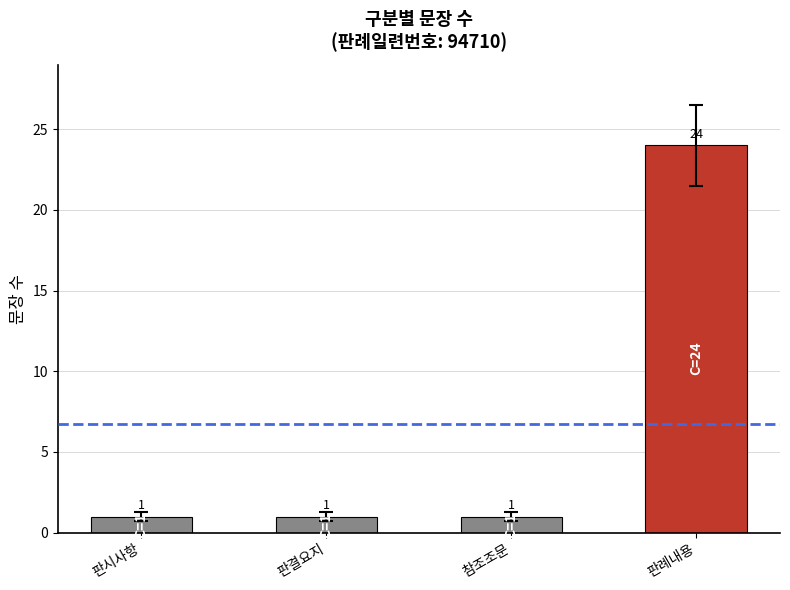

What is the minimum value shown in the chart?

1